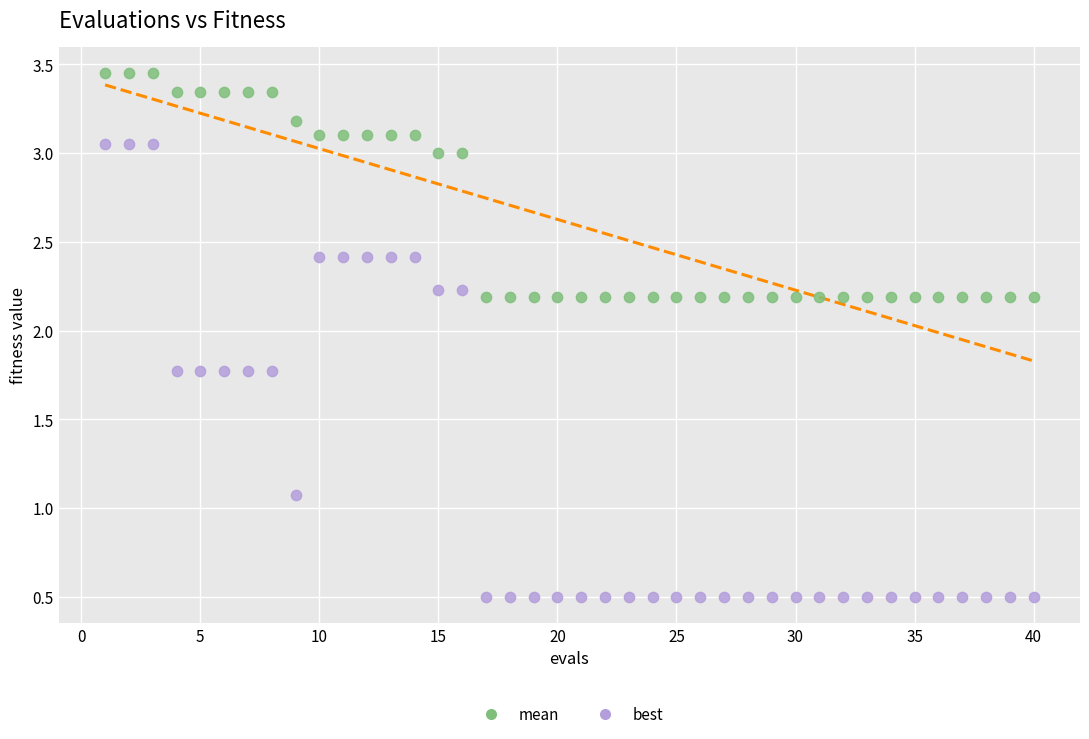

Which series reaches the minimum Y coordinate?

best